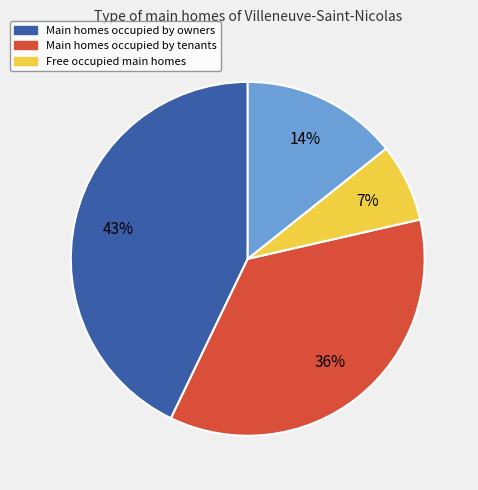

Count the number of slices in the pie.

4